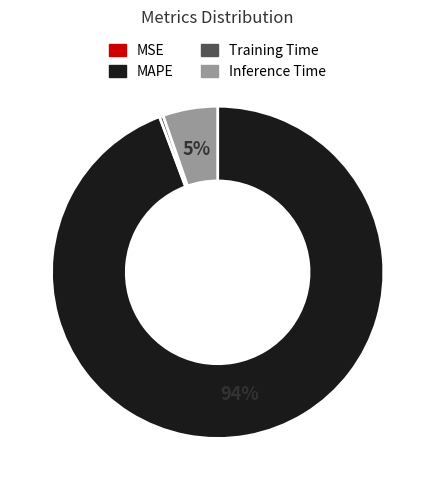

Which slice is the largest?

MAPE